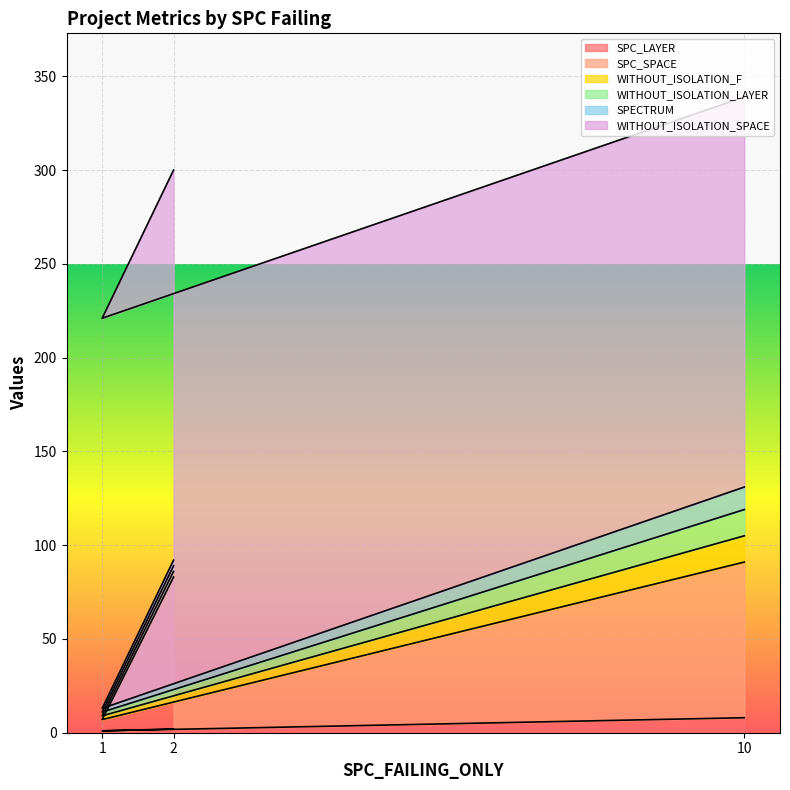

At 2, list the series in order from largest to smallest.

WITHOUT_ISOLATION_SPACE, SPC_SPACE, WITHOUT_ISOLATION_F, WITHOUT_ISOLATION_LAYER, SPECTRUM, SPC_LAYER